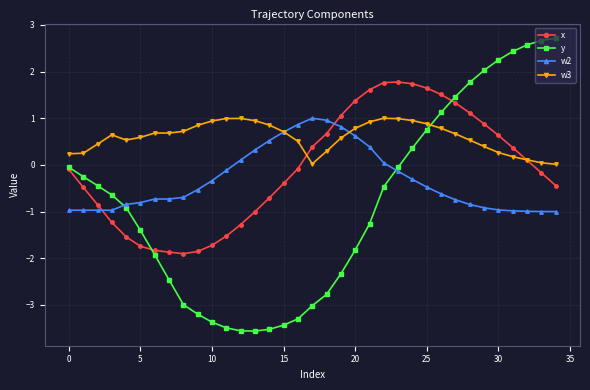

True or false: y and w3 intersect in this chart.

True